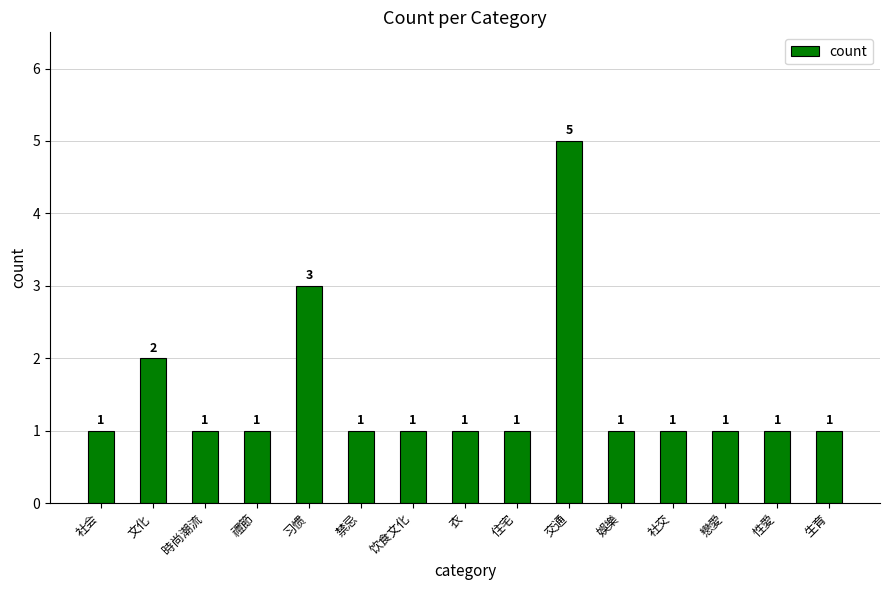

What is the approximate value at 戀愛?

1